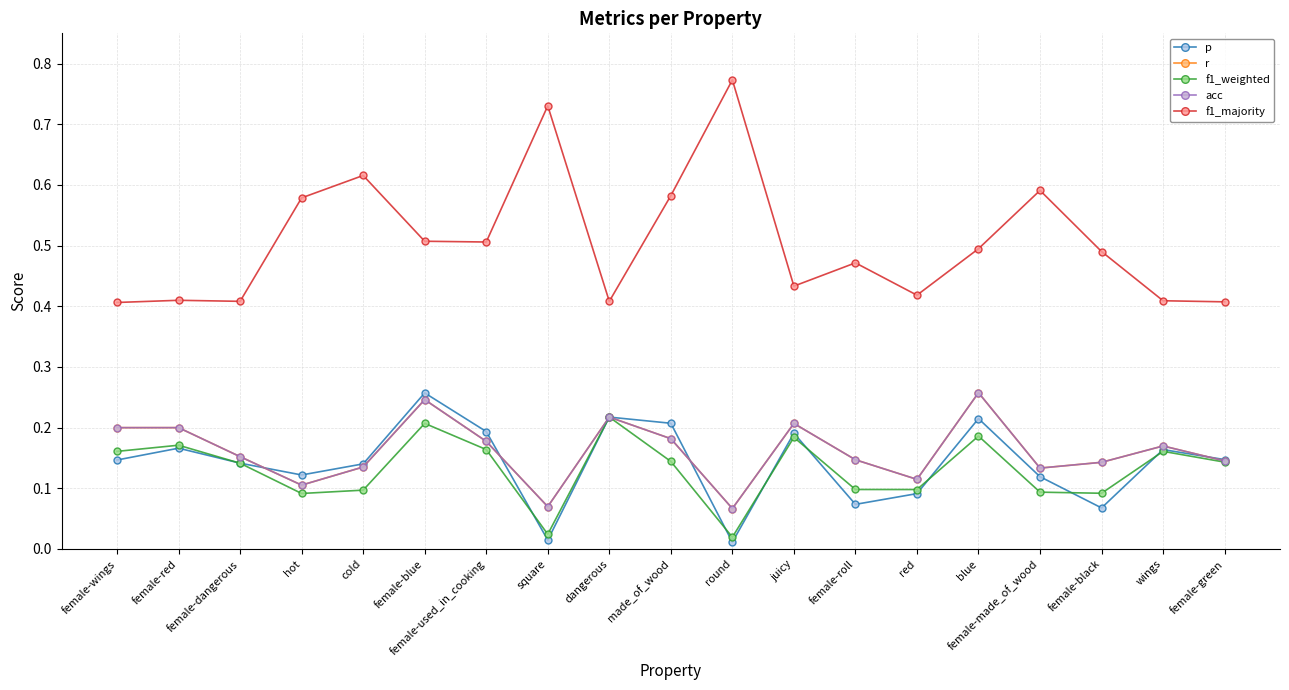

True or false: f1_weighted and r intersect in this chart.

False